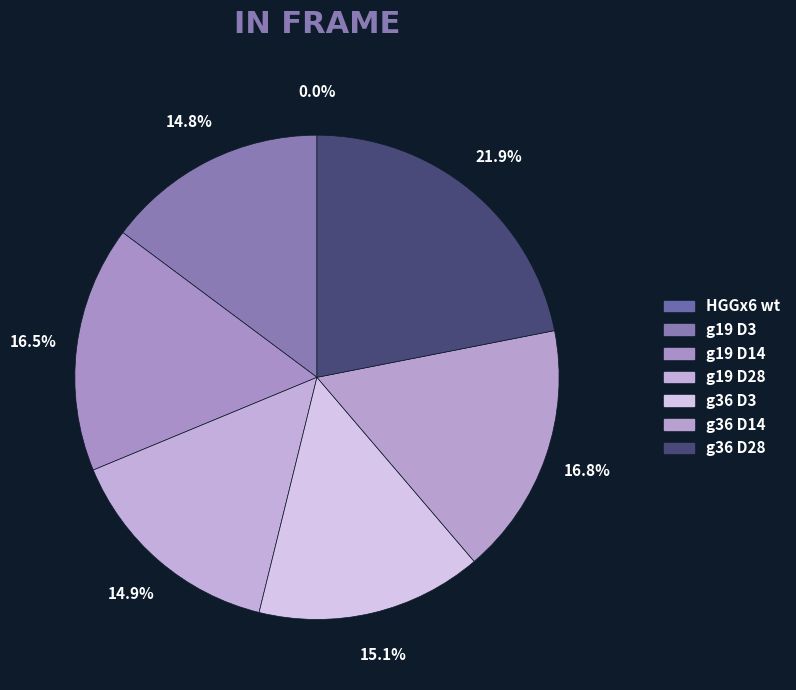

Count the number of slices in the pie.

7